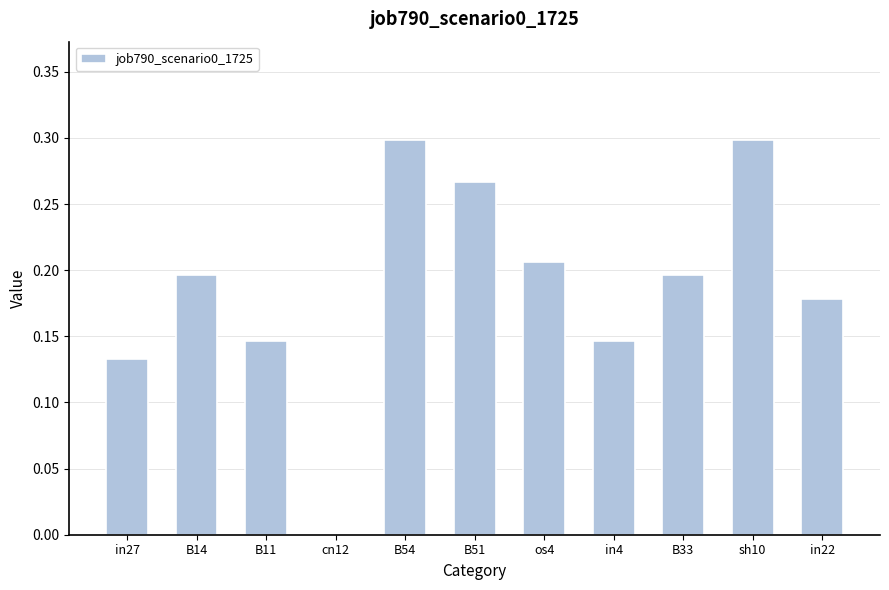

What is the change in value from in4 to sh10?

+0.2